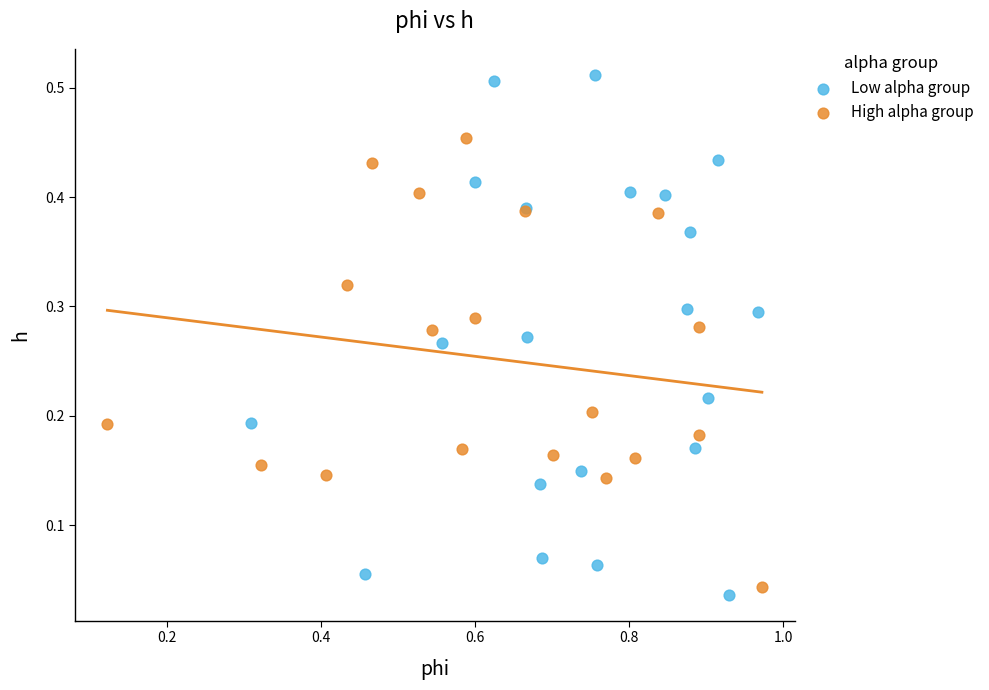

What are all the series names shown in the legend?

Low alpha group, High alpha group